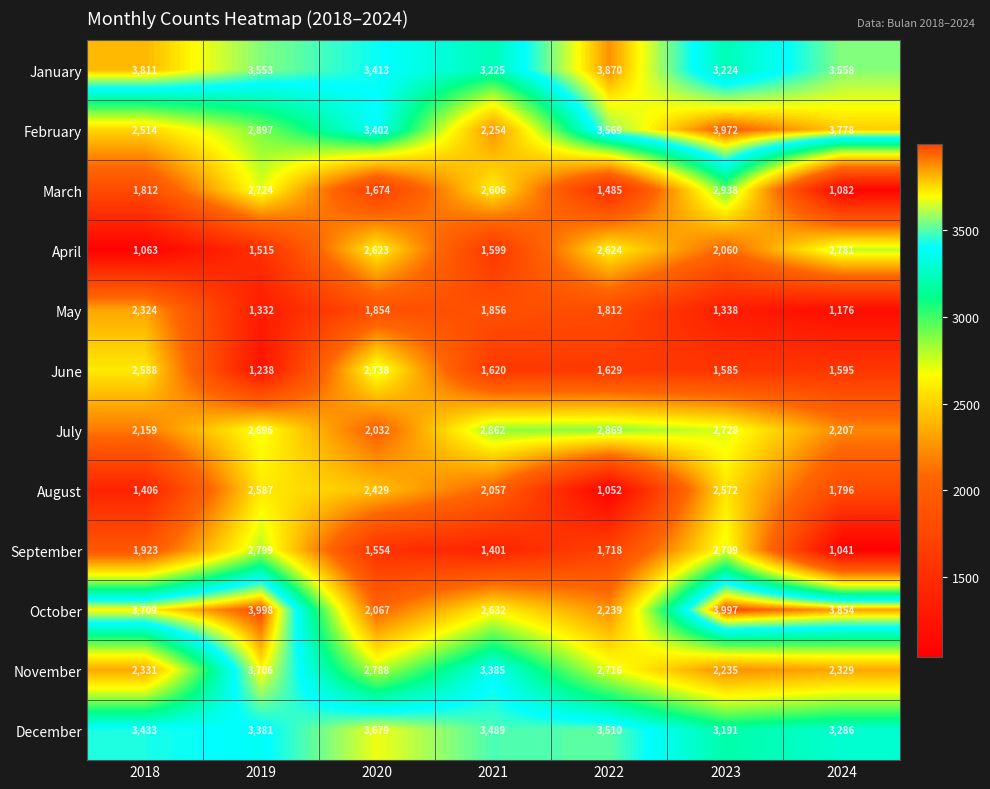

Which series has the largest total across all categories?

January